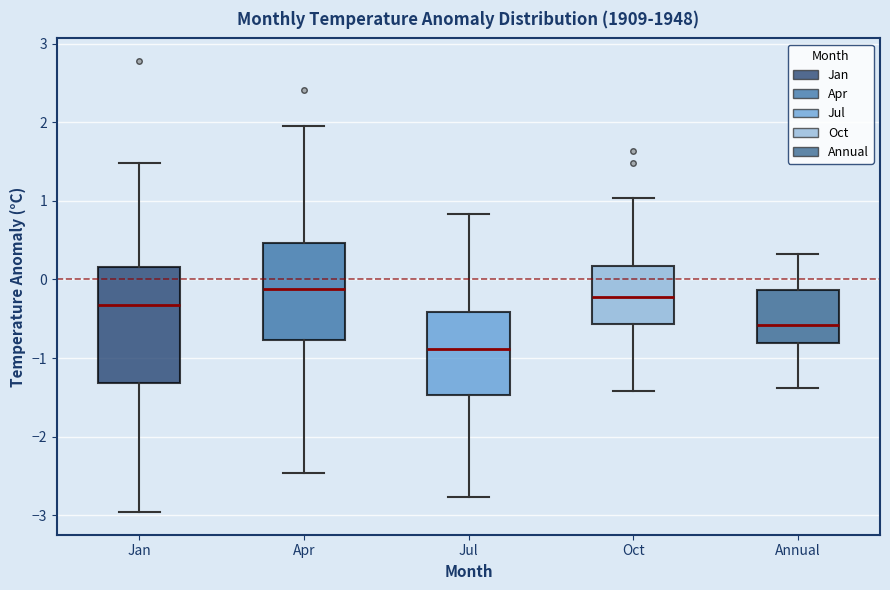

Where does the median line of the box for Oct sit on the y-axis? The values are not printed on the chart, so give them approximately, as read against the axis.

-0.2